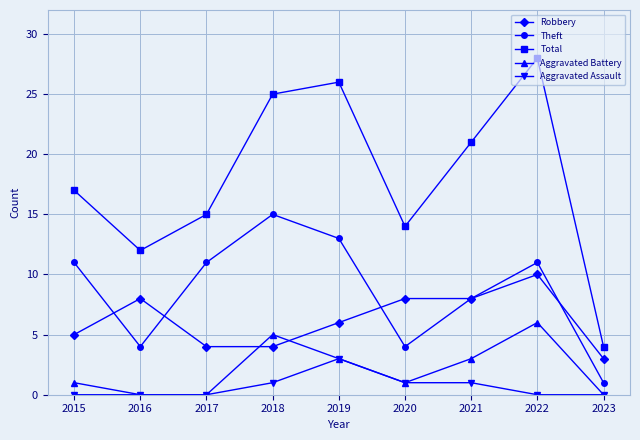

Between 2017 and 2021, which series saw the biggest shift?

Total